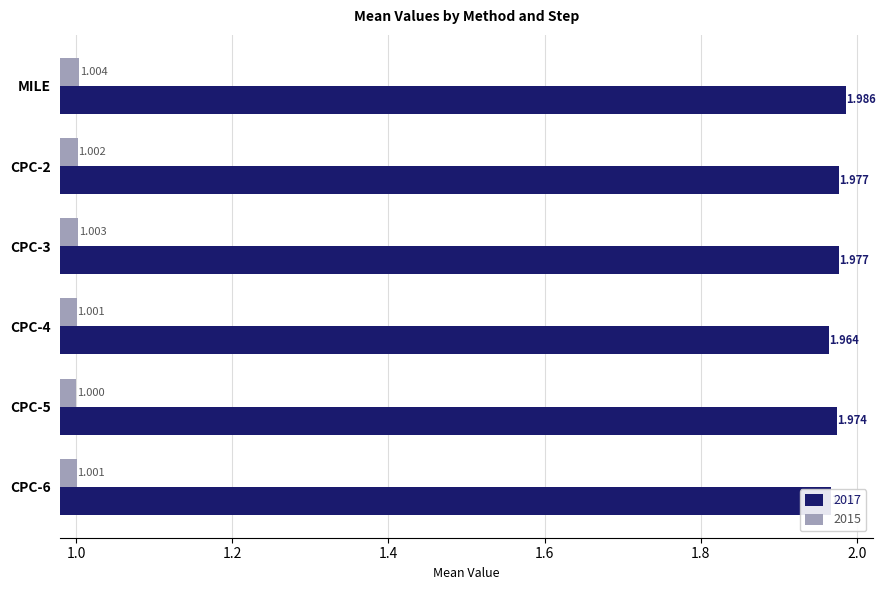

At how many categories does at least one series exceed 1?

6